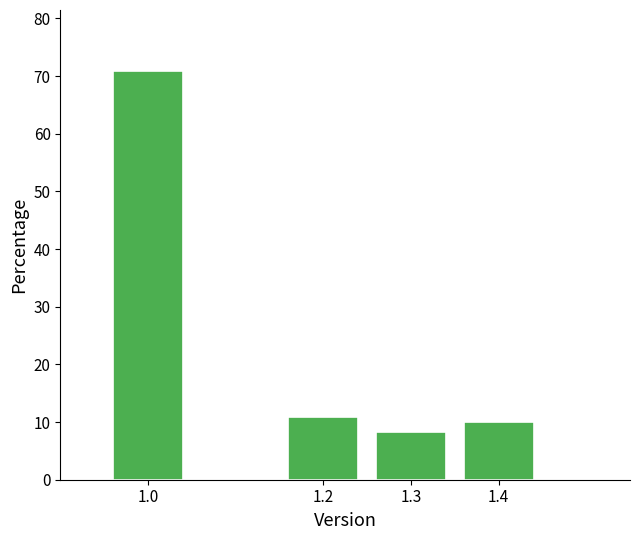

Reading left to right, extract all data points from this chart.

70.8	10.8	8.3	10.0